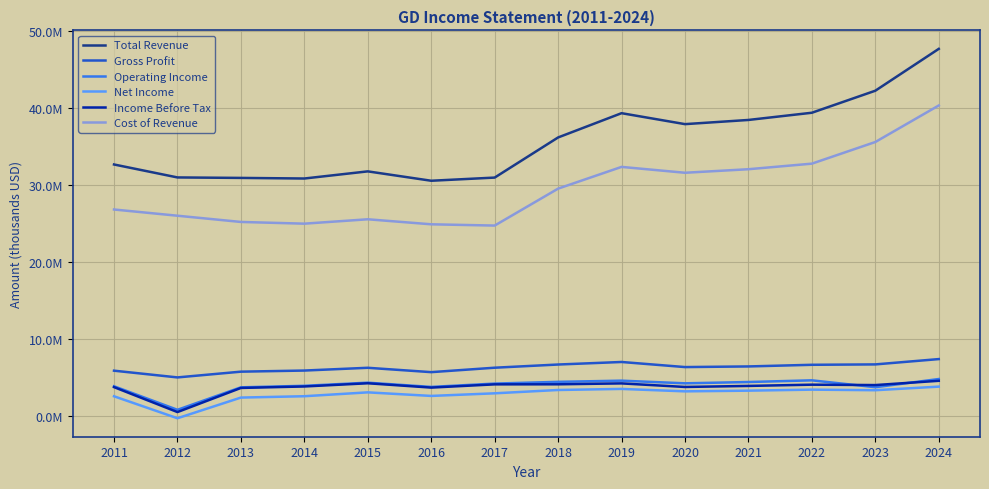

True or false: Net Income and Income Before Tax intersect in this chart.

False